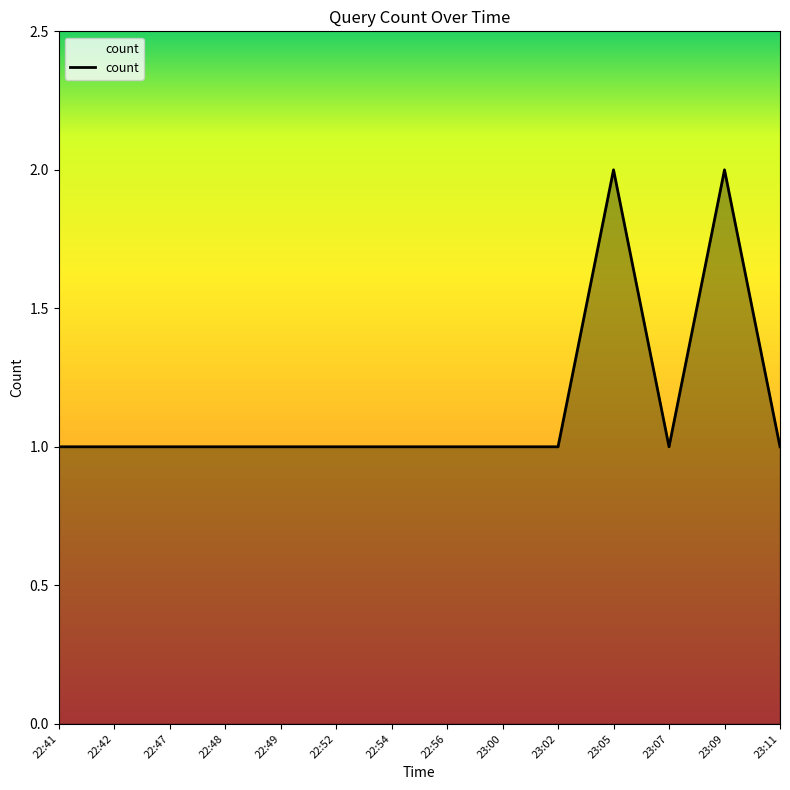

Reading right to left, list all the values displayed in this chart.

23:11=1	23:09=2	23:07=1	23:05=2	23:02=1	23:00=1	22:56=1	22:54=1	22:52=1	22:49=1	22:48=1	22:47=1	22:42=1	22:41=1